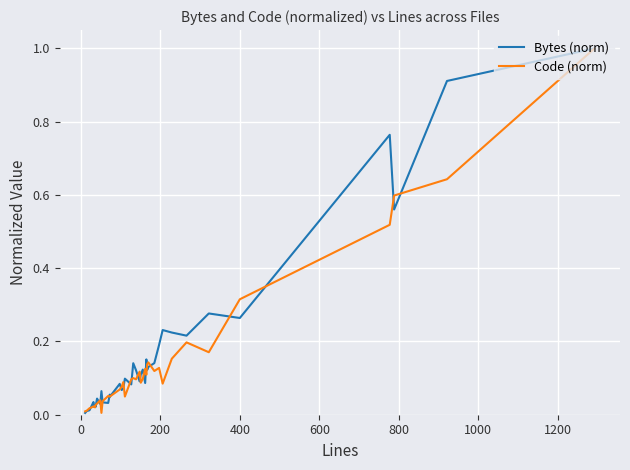

How many intersections are there between Bytes (norm) and Code (norm)?

25